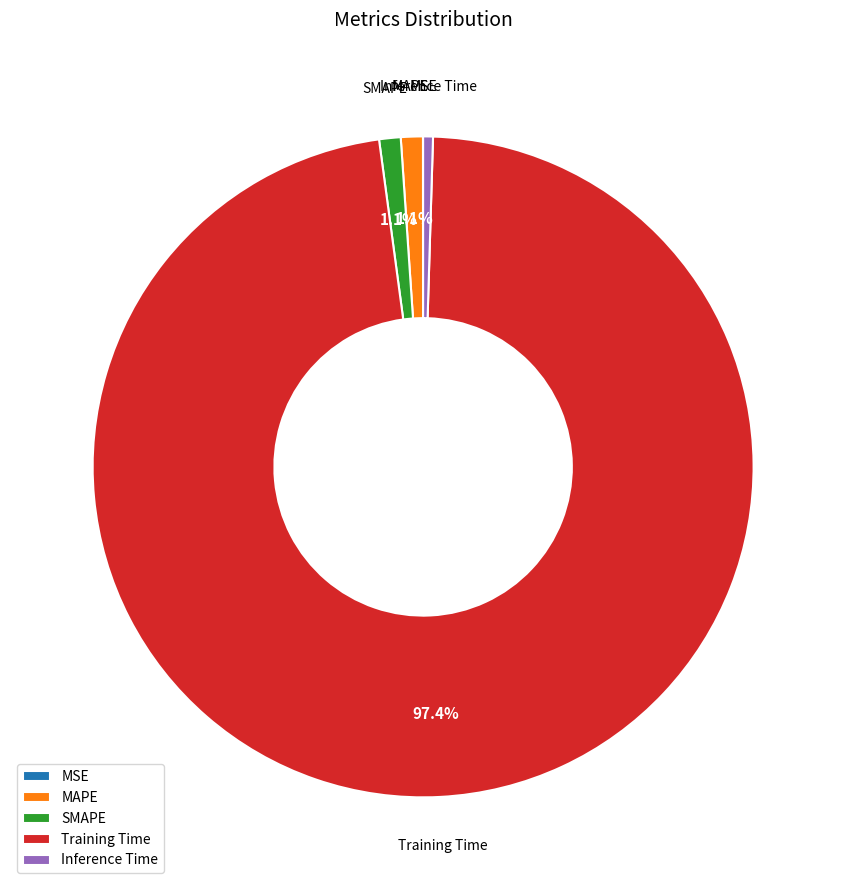

Which slice represents more than half of the pie?

Training Time